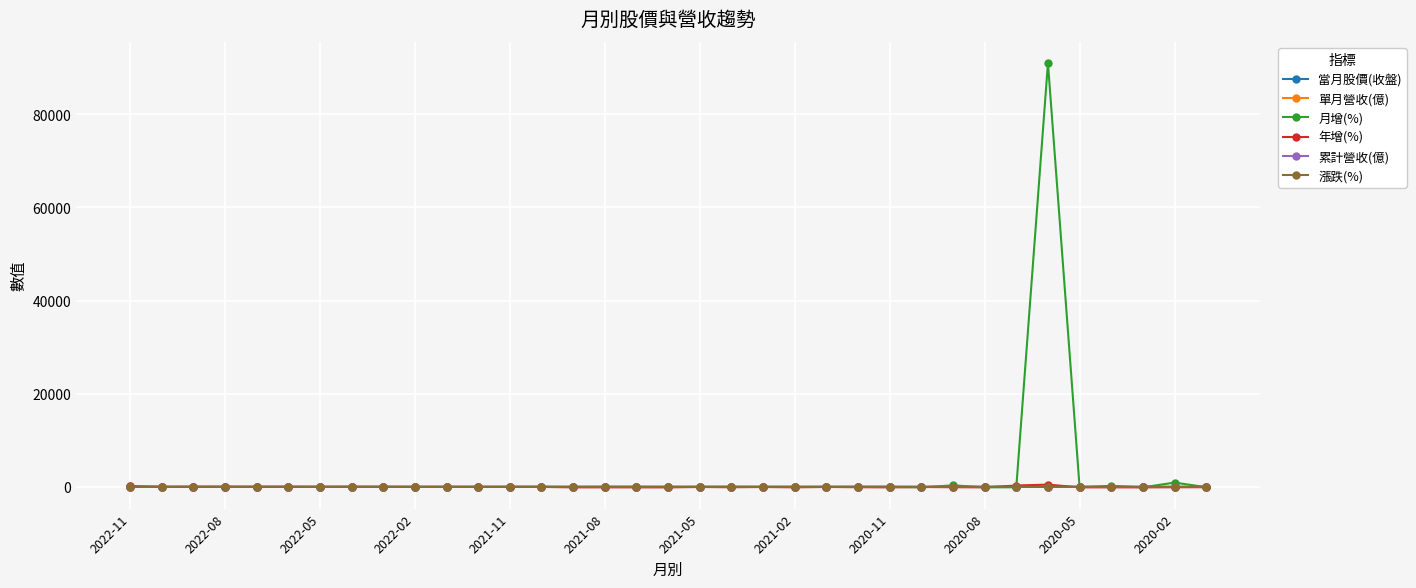

True or false: 漲跌(%) has more than 2 interior local peaks.

True